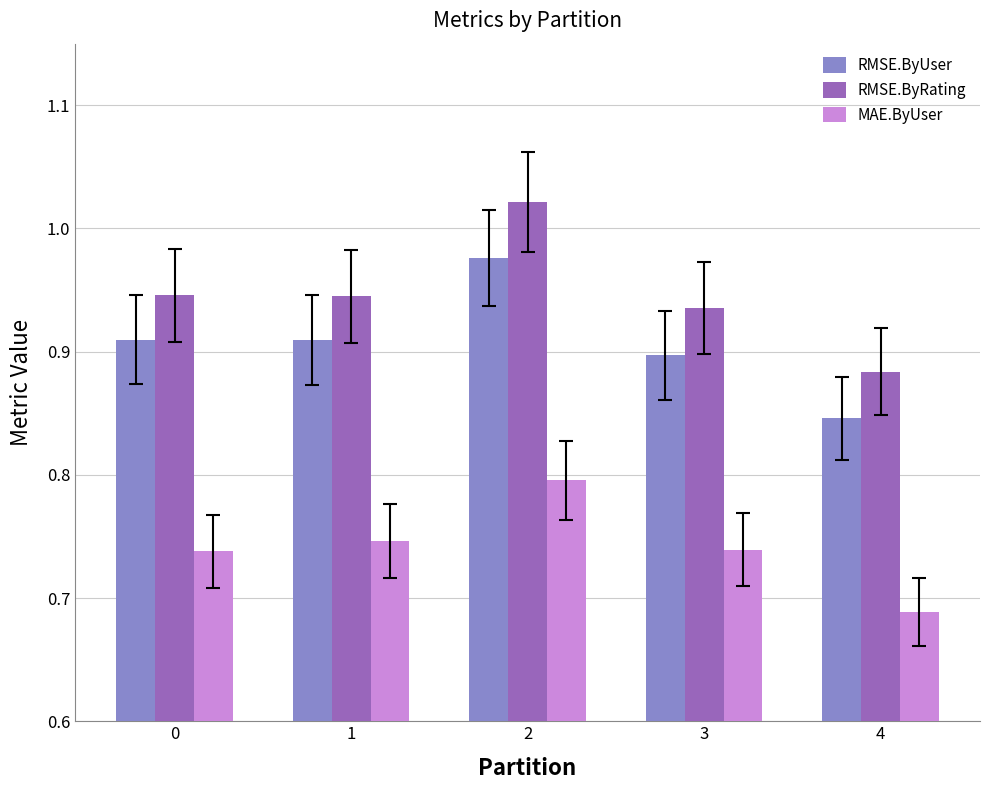

True or false: RMSE.ByUser has a value of 0.9 at 3.

True